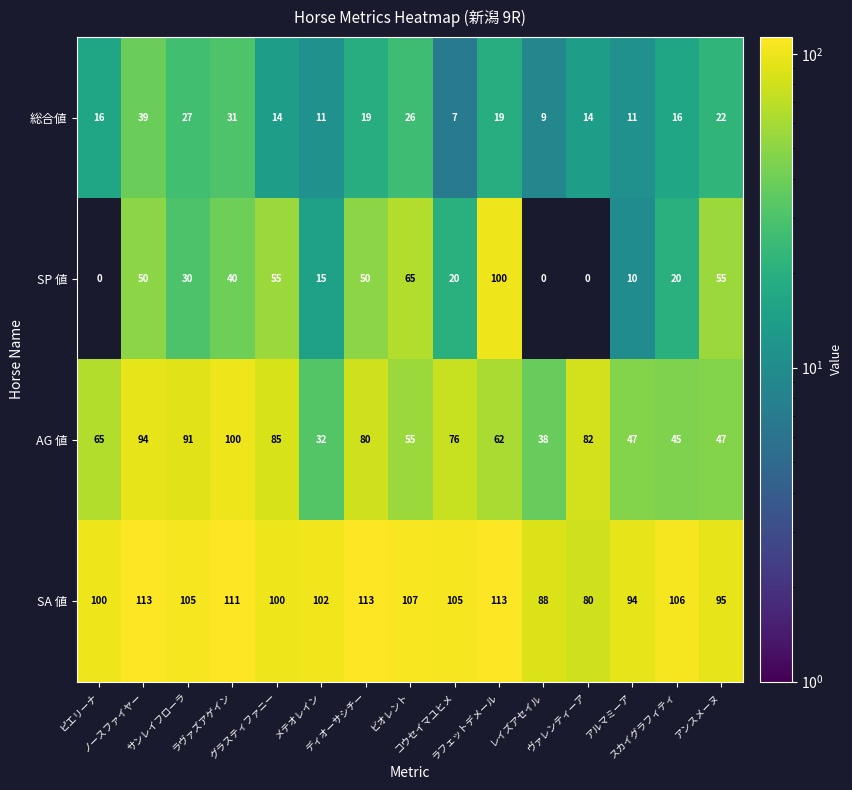

At how many categories does at least one series exceed 72?

15